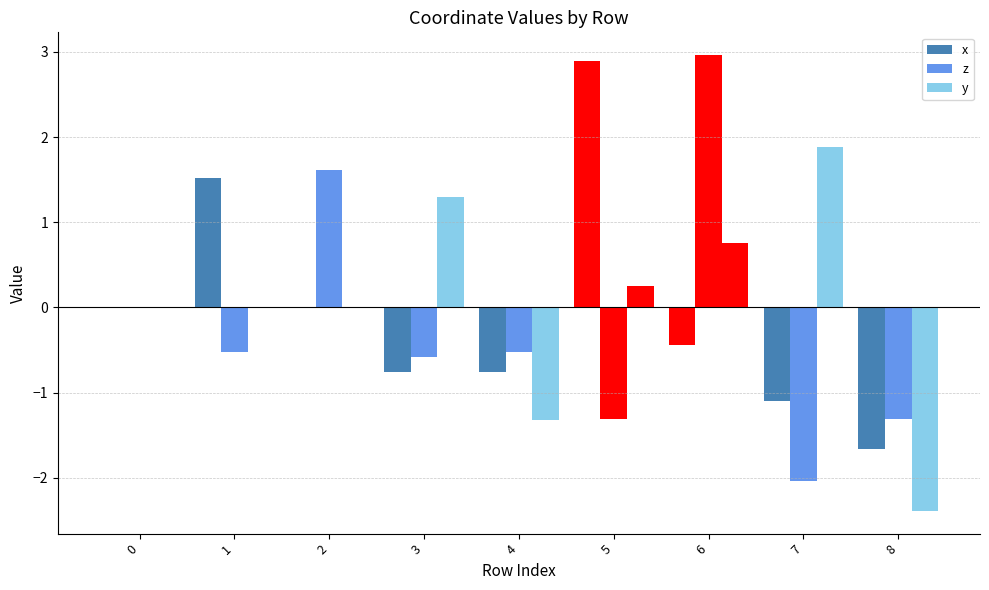

What is the total value across all series at 1?

1.0